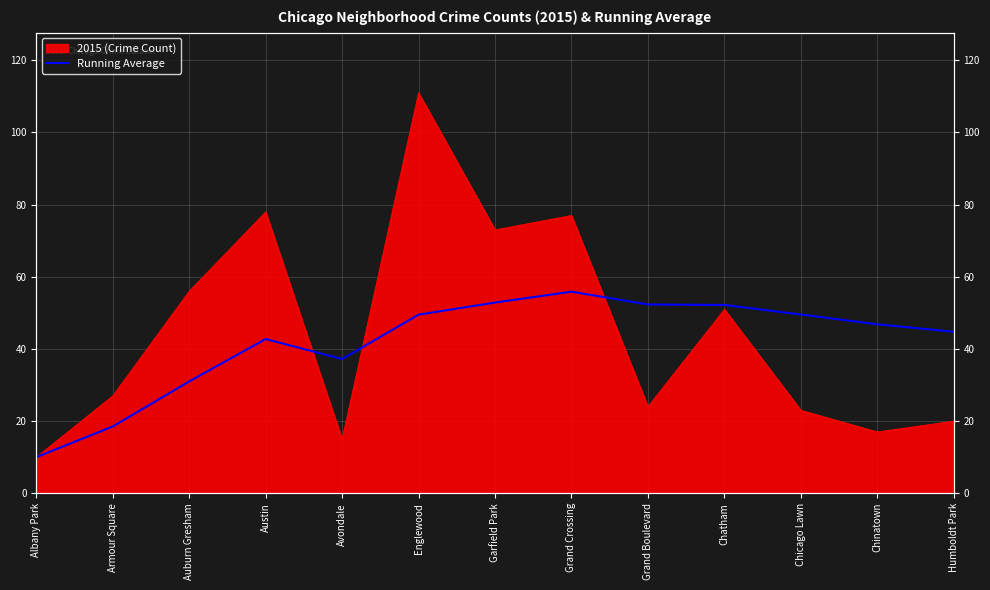

At which label is the value closest to 32?

Auburn Gresham